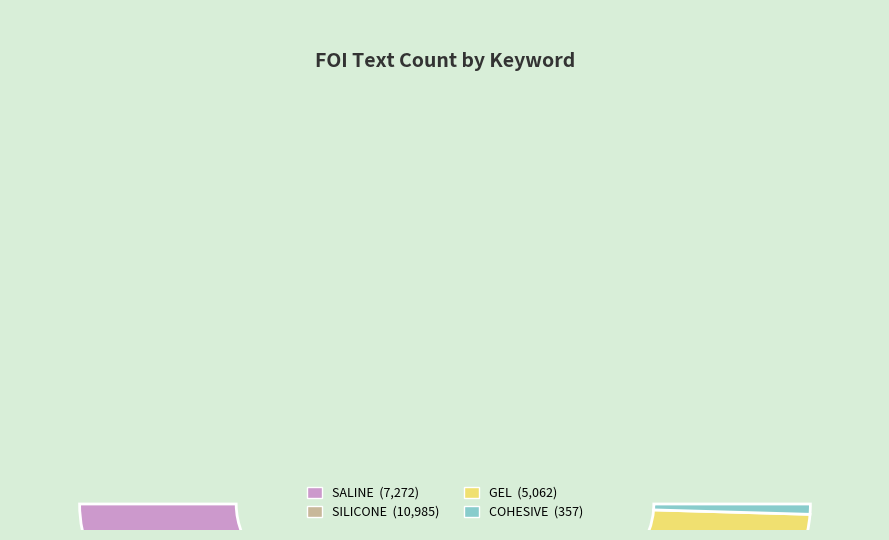

Is it true that SILICONE is 46% of the pie?

True